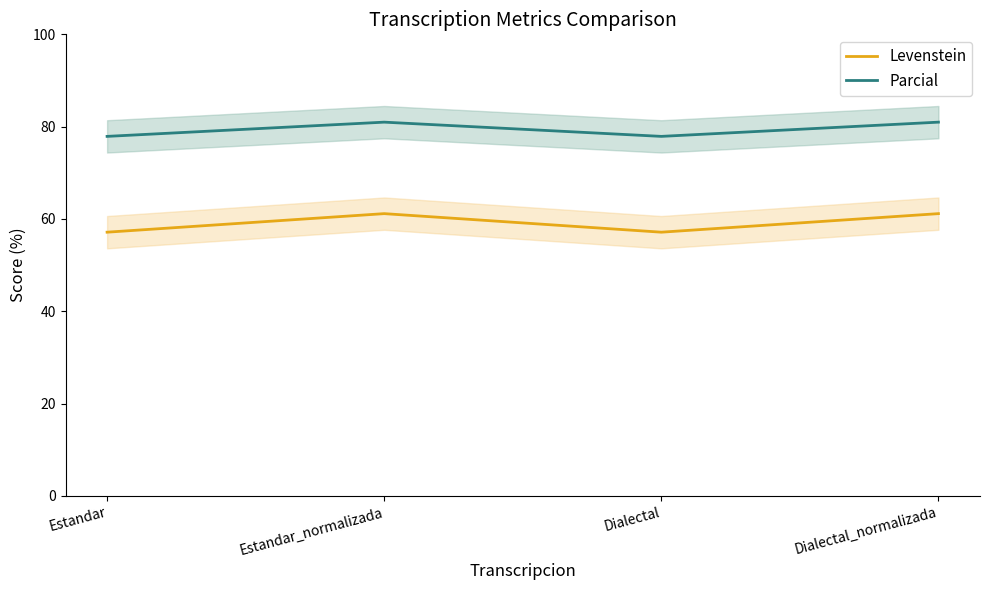

What is the difference between the Parcial values at Estandar_normalizada and Estandar?

3.1